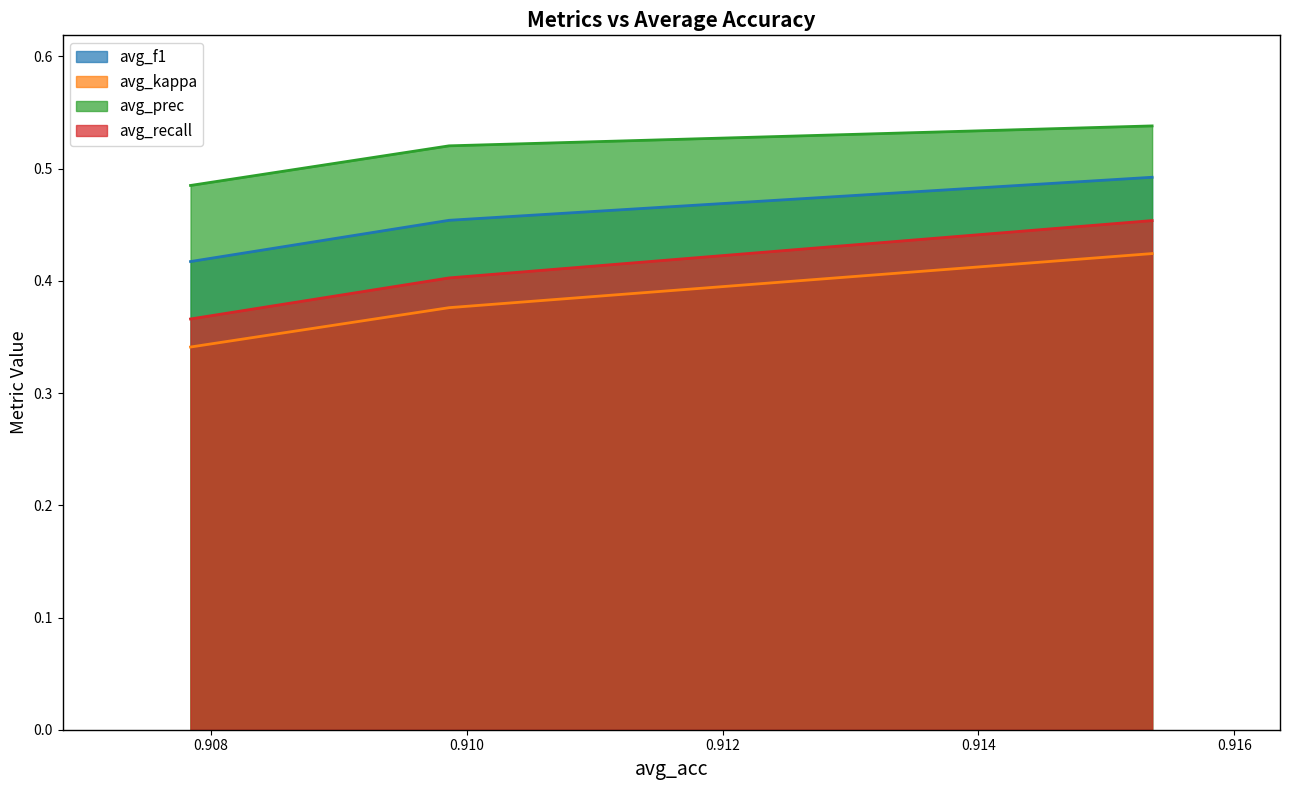

Count the avg_prec values in the range 0 to 1.

3